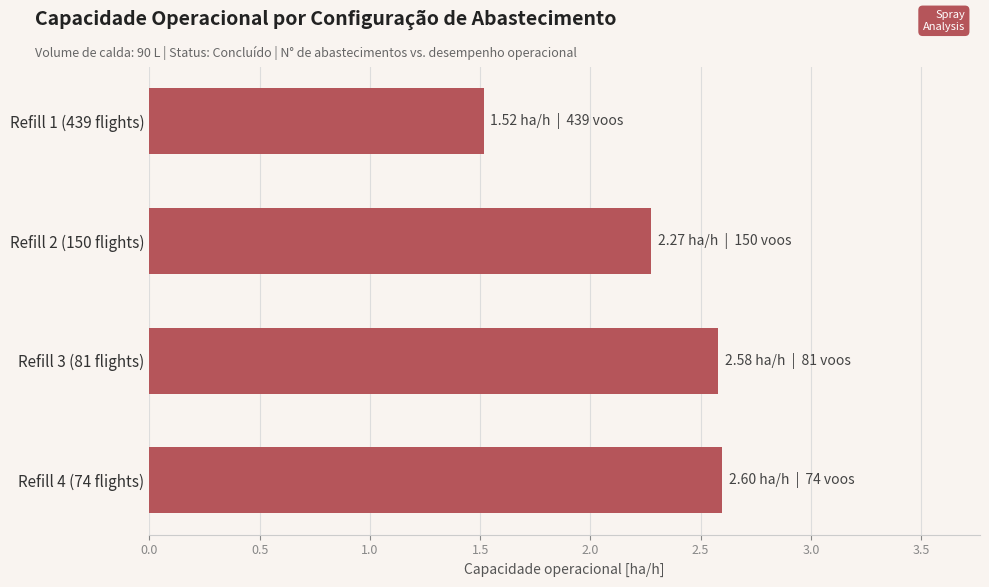

Which label corresponds to the smallest value in the chart?

Refill 1 (439 flights)